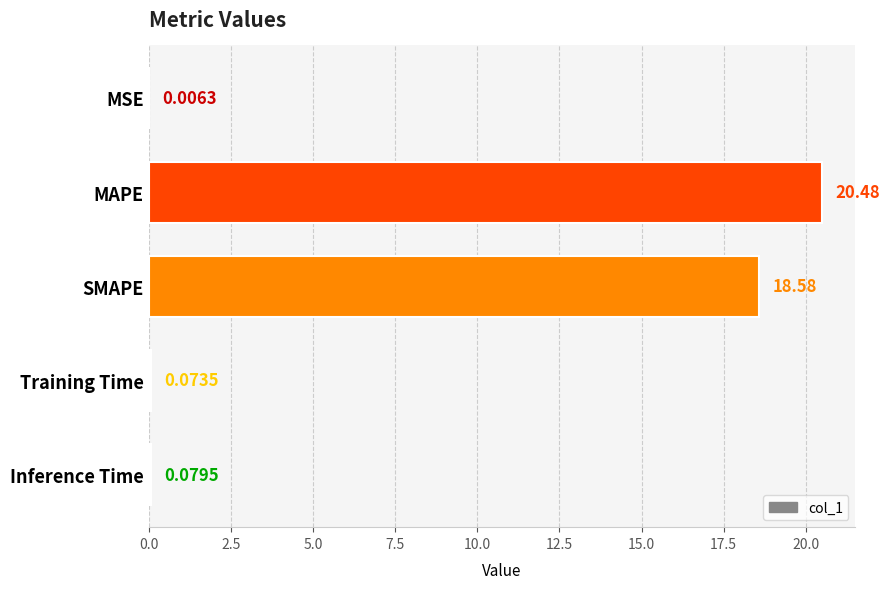

At which category does the chart reach its peak across all series?

MAPE